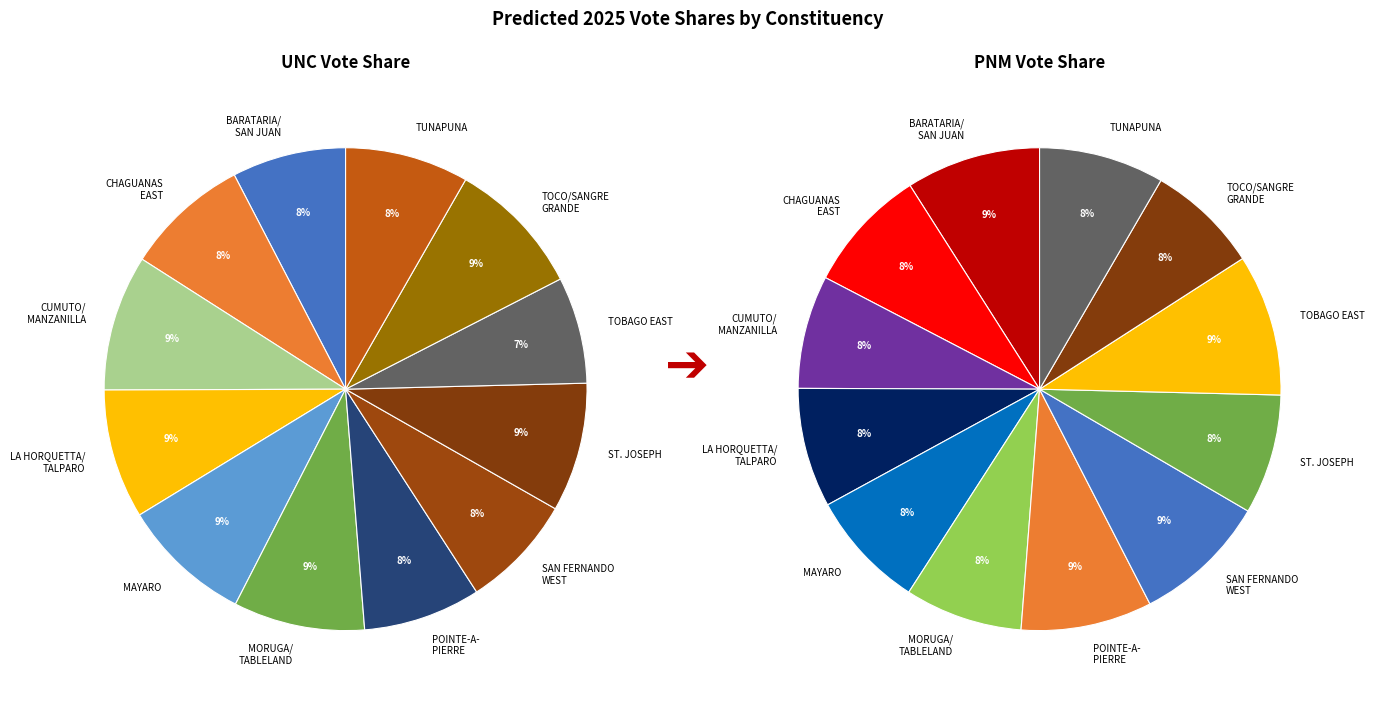

Is it true that BARATARIA/SAN JUAN is 8% of the pie?

True